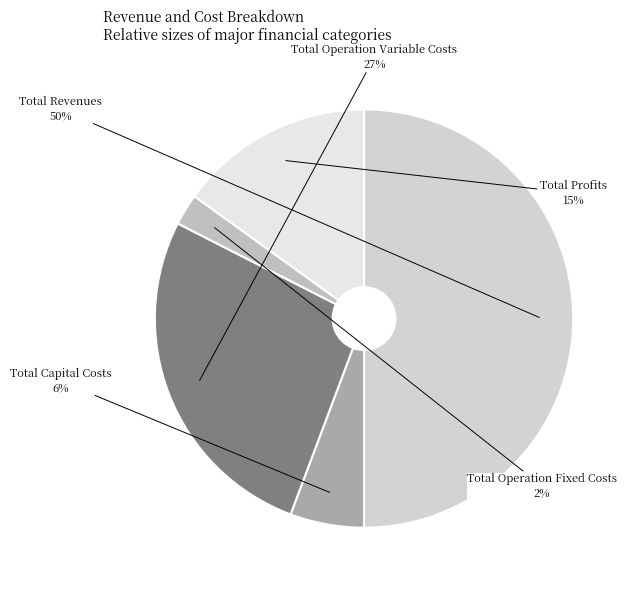

Does Total Operation Variable Costs represent more than half of the total?

No